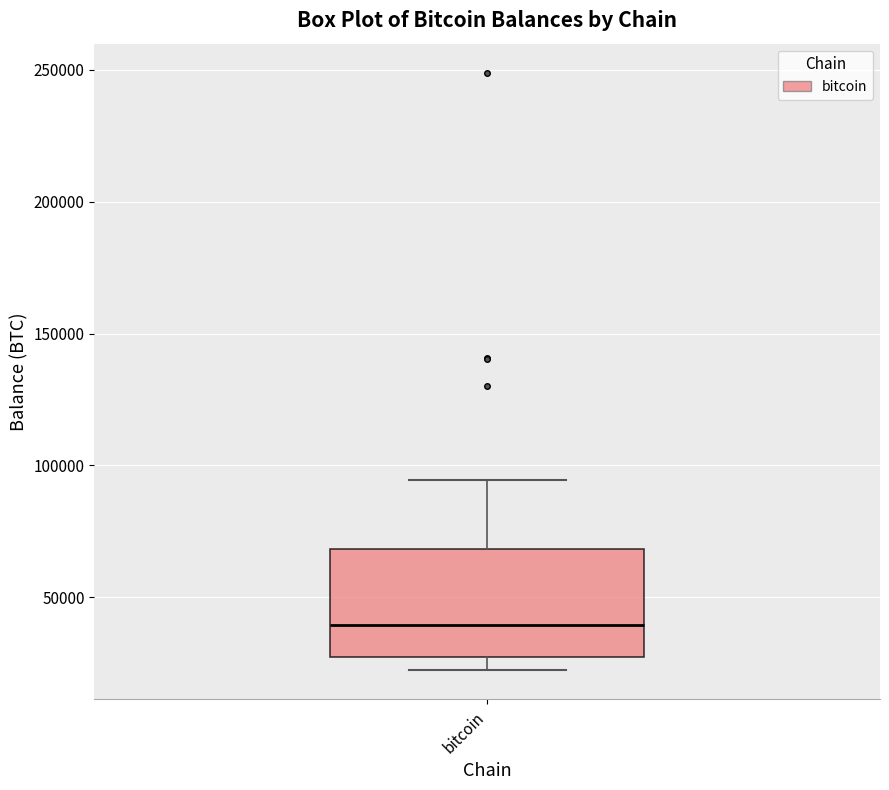

Where is the upper edge of the box for bitcoin on the y-axis? The values are not printed on the chart, so give them approximately, as read against the axis.

70000